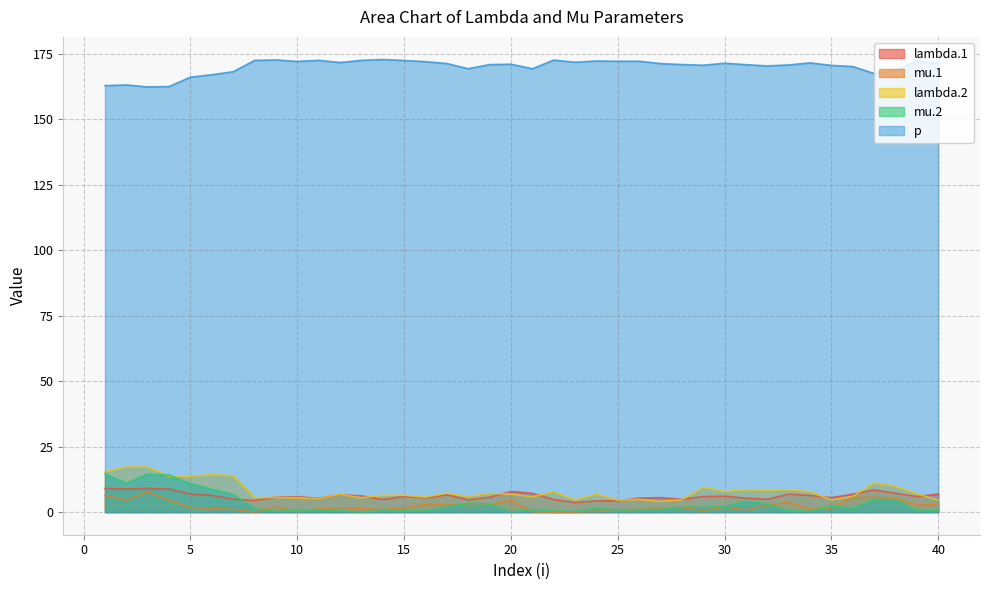

True or false: mu.1 has a value of 1.1 at 26.

True